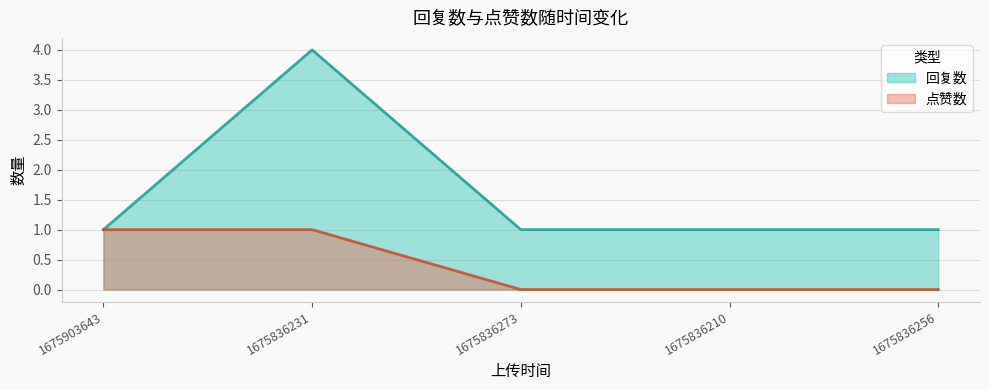

How many 回复数 values are between 1 and 2?

4